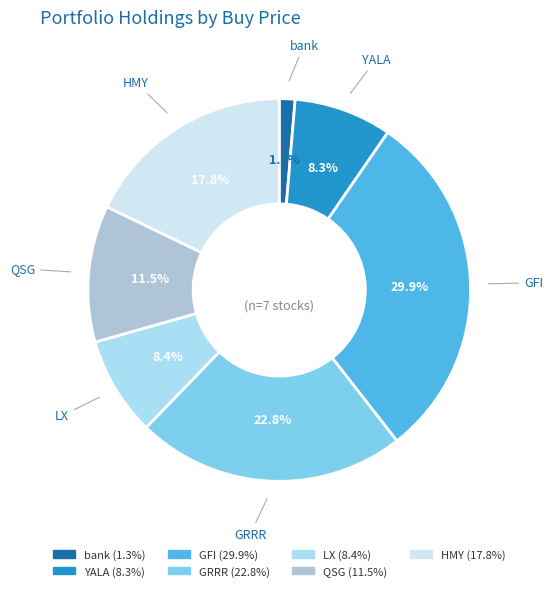

What is the smallest slice in the pie chart?

bank